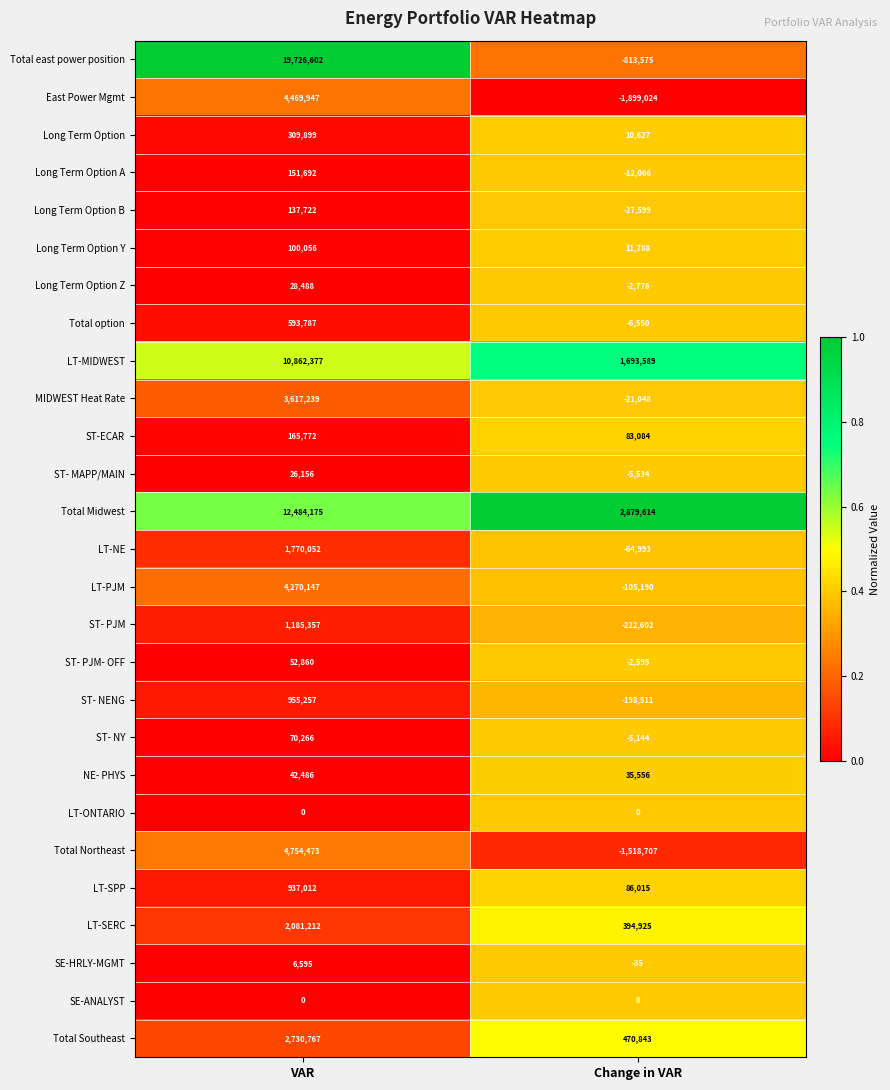

Rank the categories by Total Southeast value from highest to lowest.

VAR, Change in VAR